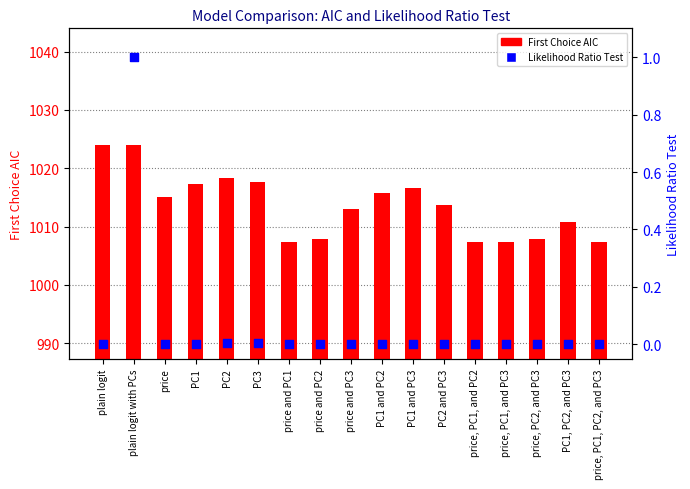

Which series reaches the maximum Y coordinate?

First Choice AIC